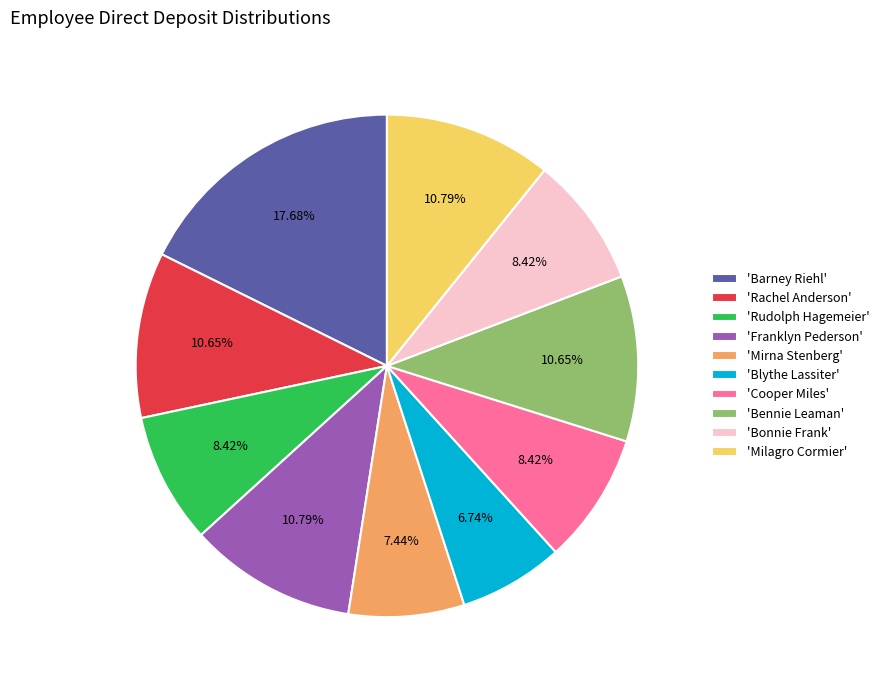

Which category has the smallest portion of the pie?

'Blythe Lassiter'